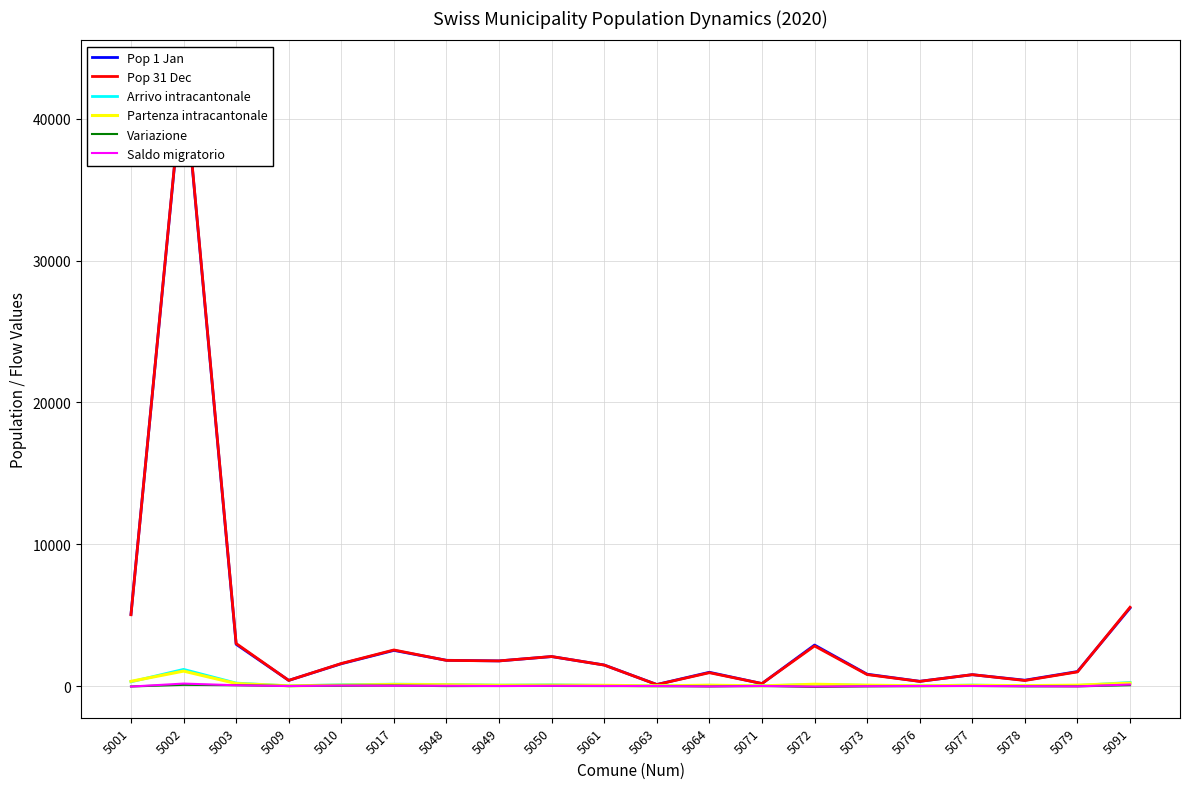

What is the difference between the Partenza intracantonale values at 5076 and 5071?

6